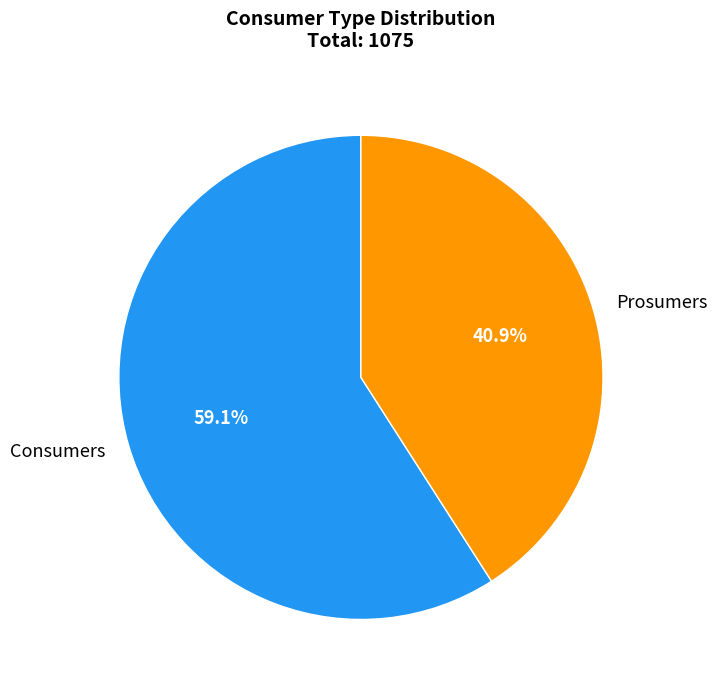

Rank the categories by value from lowest to highest.

Prosumers, Consumers